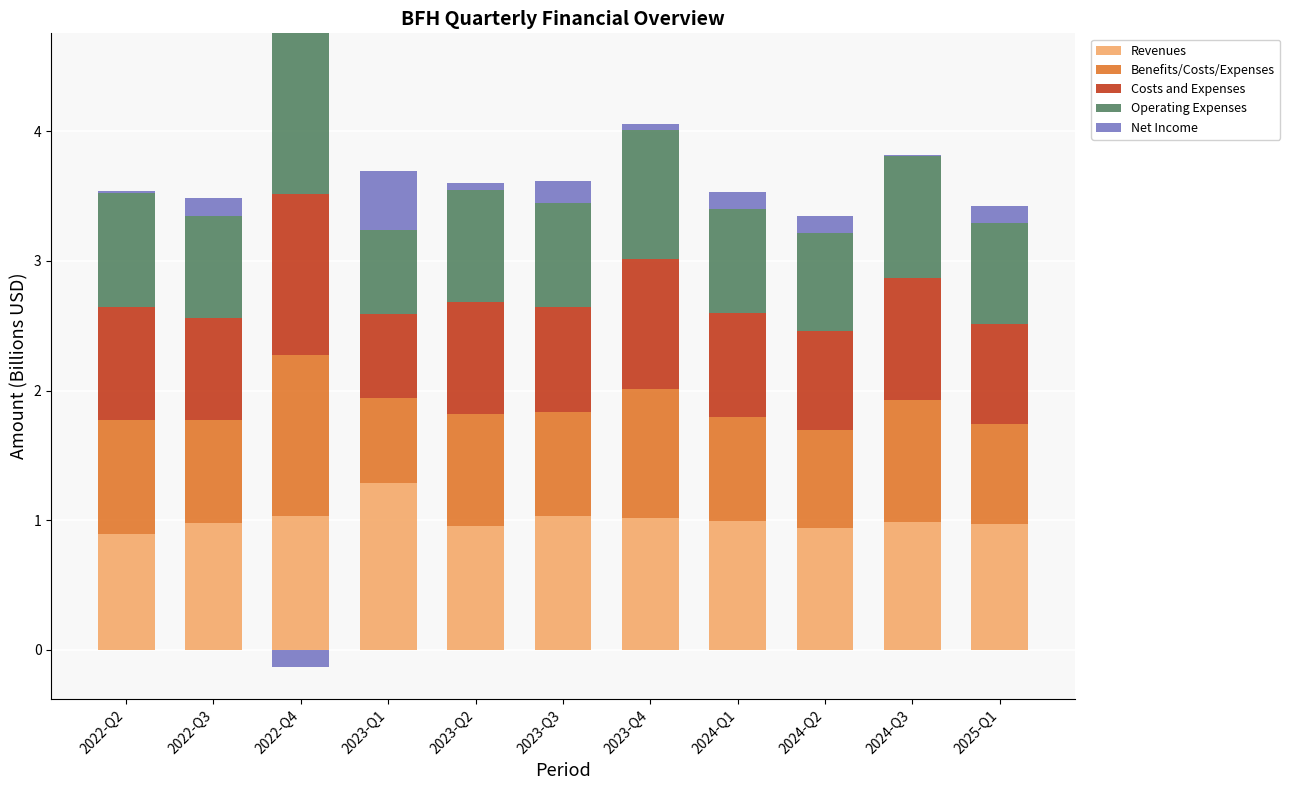

What is the value of the Operating Expenses bar at the 4th from the left?

0.7